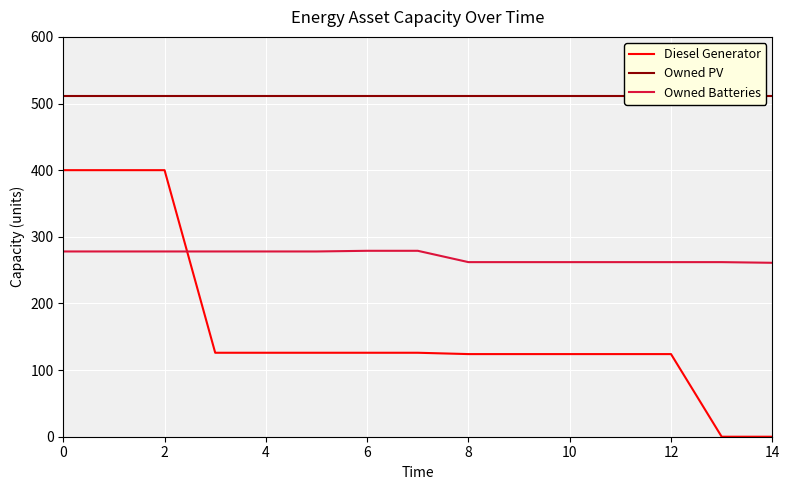

True or false: Diesel Generator and Owned Batteries cross at least once.

True